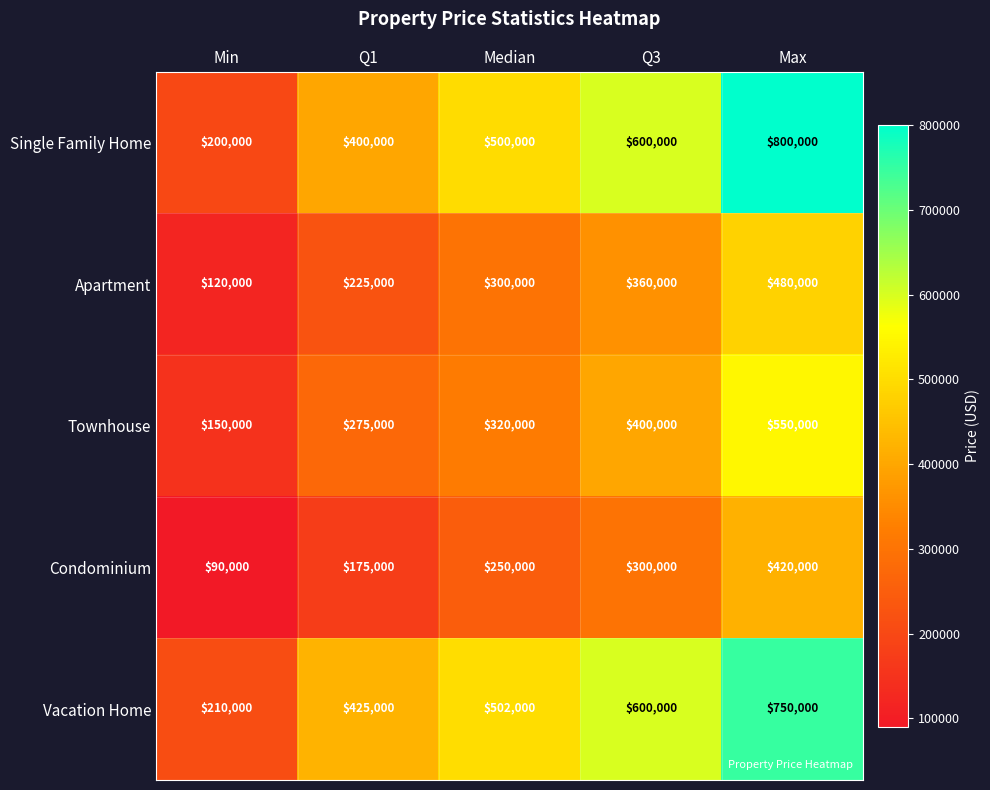

Count the Condominium values in the range 175000 to 300000.

3